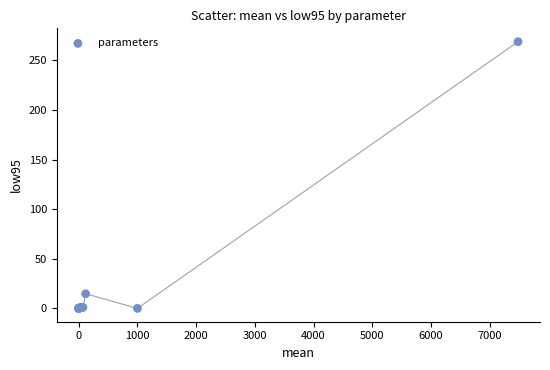

What Y value in the scatter plot is closest to 134?

14.7